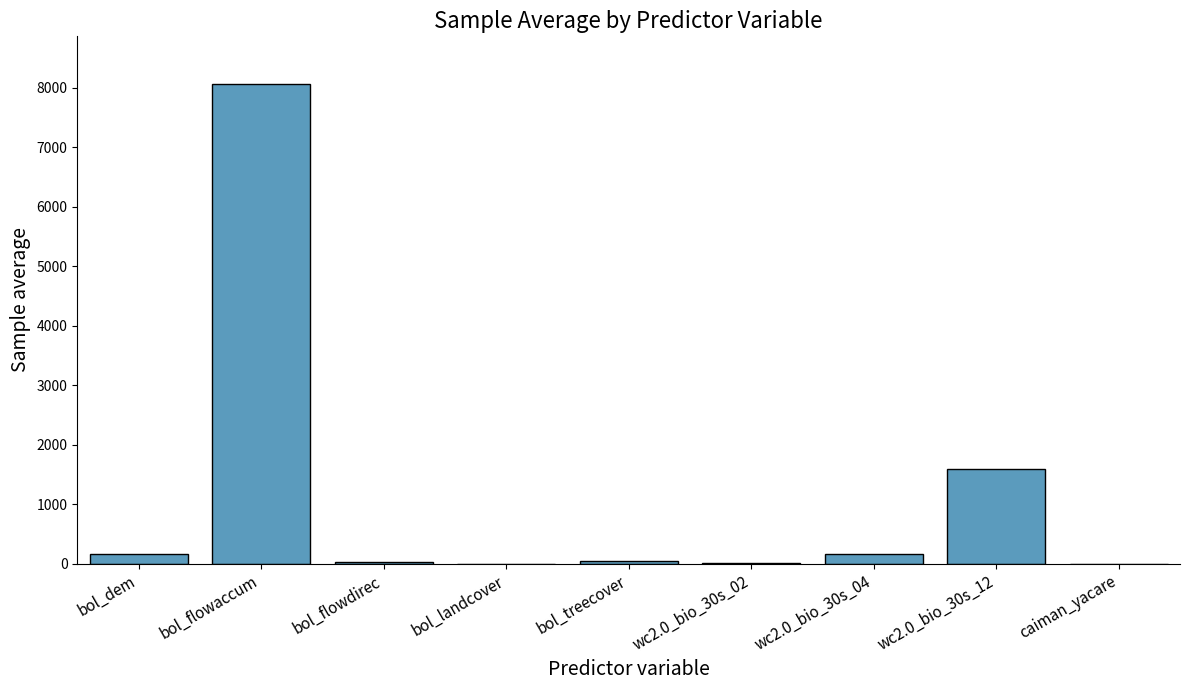

Which category has the highest value across all series?

bol_flowaccum